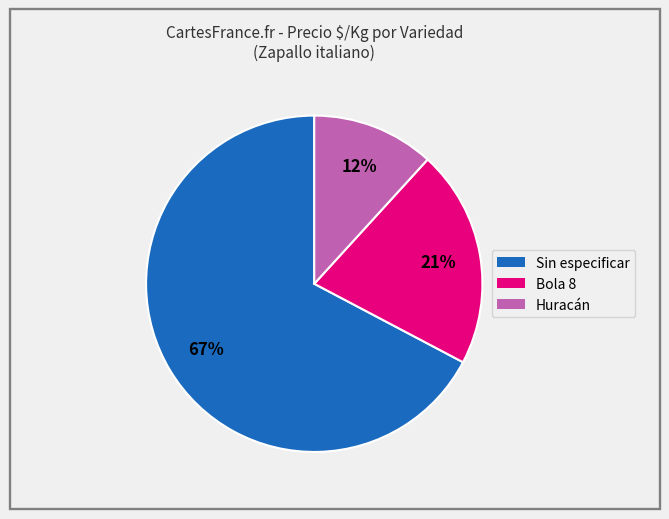

How many segments does this pie chart have?

3